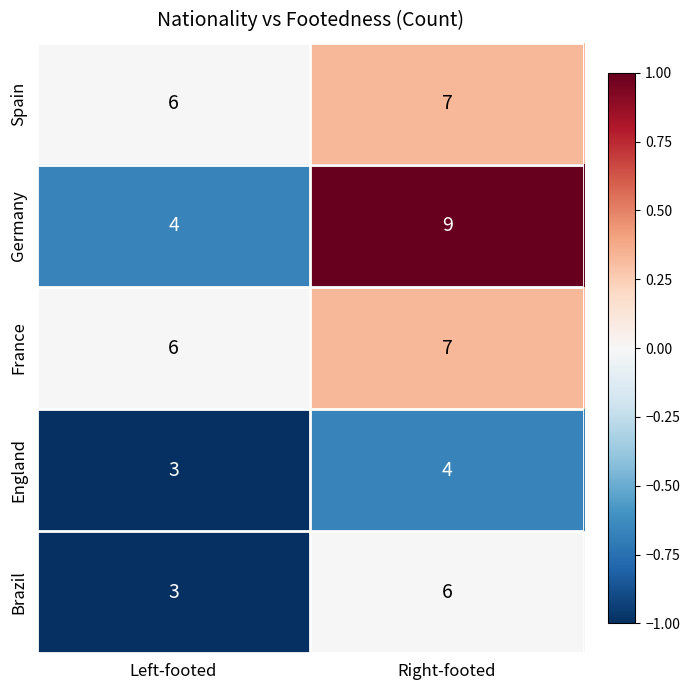

At which label is France closest to 6?

Left-footed